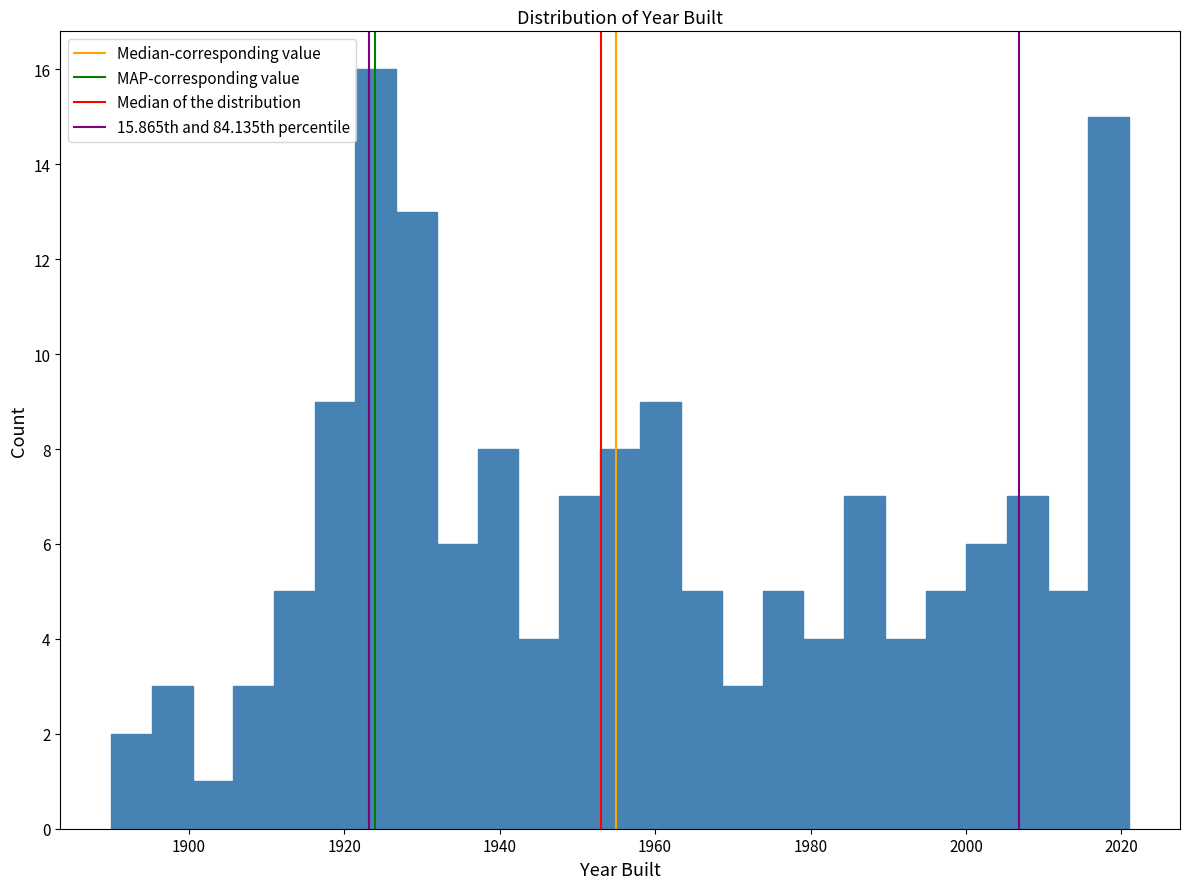

Read against the x-axis, roughly where is the centre of the tallest bar?

1924